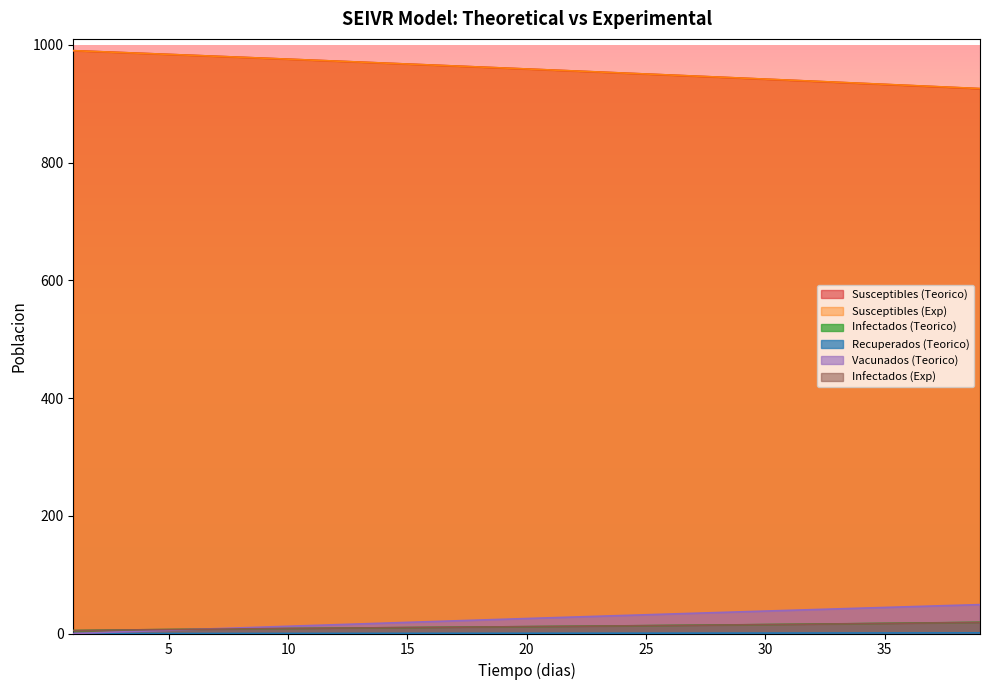

Reading left to right, extract all data points from this chart.

Susceptibles (Teorico): 990.0	988.4	986.9	985.3	983.7	982.0	980.4	978.8	977.2	975.5	973.9	972.2	970.6	968.9	967.3	965.6	963.9	962.2	960.5	958.9	957.2	955.5	953.8	952.0	950.3	948.6	946.8	945.1	943.4	941.6	939.8	938.1	936.3	934.5	932.7	930.9	929.1	927.3	925.4
Susceptibles (Exp): 990.0	988.4	986.9	985.3	983.7	982.1	980.5	978.8	977.2	975.6	973.9	972.3	970.6	969.0	967.3	965.6	964.0	962.3	960.6	958.9	957.2	955.5	953.8	952.1	950.4	948.7	946.9	945.2	943.5	941.7	940.0	938.2	936.4	934.6	932.9	931.1	929.3	927.5	925.6
Infectados (Teorico): 5.0	5.5	5.9	6.3	6.7	7.1	7.4	7.8	8.1	8.5	8.8	9.1	9.4	9.7	10.1	10.4	10.7	11.0	11.3	11.6	12.0	12.3	12.6	13.0	13.3	13.7	14.1	14.4	14.8	15.2	15.6	16.0	16.4	16.8	17.2	17.6	18.1	18.6	19.0
Recuperados (Teorico): 0.0	0.0	0.0	0.0	0.1	0.1	0.1	0.1	0.1	0.1	0.2	0.2	0.2	0.2	0.3	0.3	0.3	0.3	0.4	0.4	0.4	0.5	0.5	0.5	0.6	0.6	0.6	0.7	0.7	0.7	0.8	0.8	0.8	0.9	0.9	1.0	1.0	1.0	1.1
Vacunados (Teorico): 0.0	1.4	2.8	4.1	5.5	6.9	8.2	9.6	10.9	12.3	13.6	14.9	16.3	17.6	18.9	20.2	21.5	22.8	24.1	25.4	26.7	28.0	29.3	30.6	31.8	33.1	34.4	35.6	36.9	38.1	39.3	40.6	41.8	43.0	44.2	45.5	46.7	47.9	49.1
Infectados (Exp): 5.0	5.5	5.9	6.3	6.8	7.1	7.5	7.8	8.2	8.5	8.8	9.1	9.4	9.7	10.1	10.4	10.7	11.0	11.3	11.6	11.9	12.2	12.6	12.9	13.2	13.6	13.9	14.3	14.7	15.1	15.4	15.8	16.2	16.6	17.1	17.5	17.9	18.4	18.8